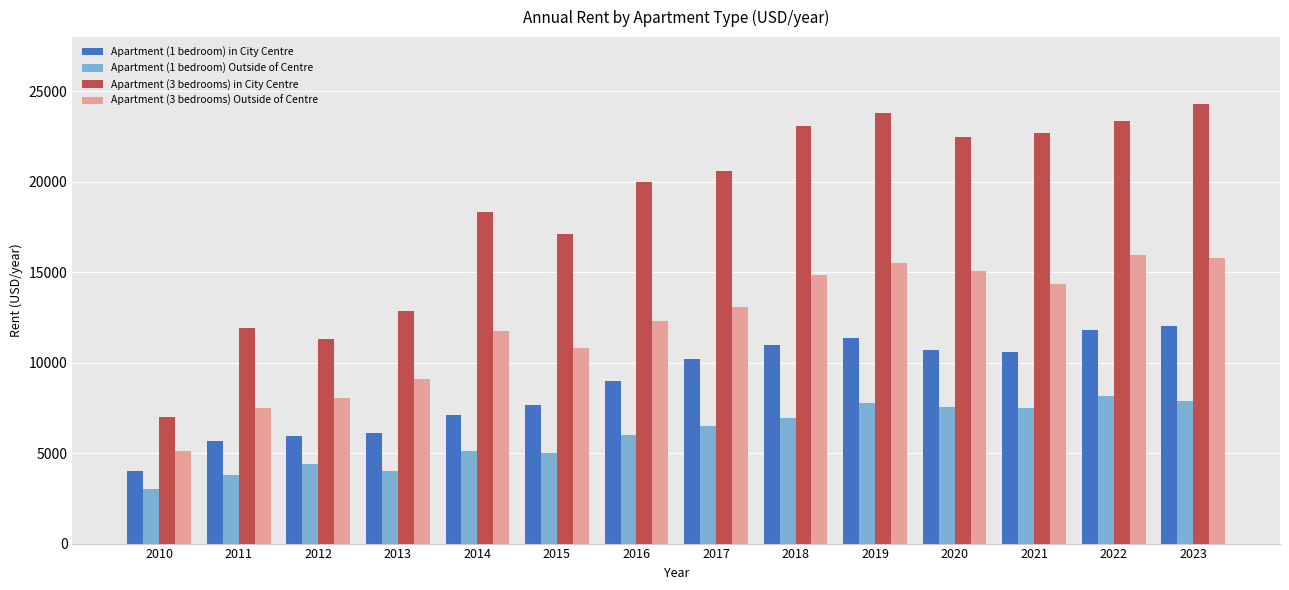

What are all the series names shown in the legend?

Apartment (1 bedroom) in City Centre, Apartment (1 bedroom) Outside of Centre, Apartment (3 bedrooms) in City Centre, Apartment (3 bedrooms) Outside of Centre